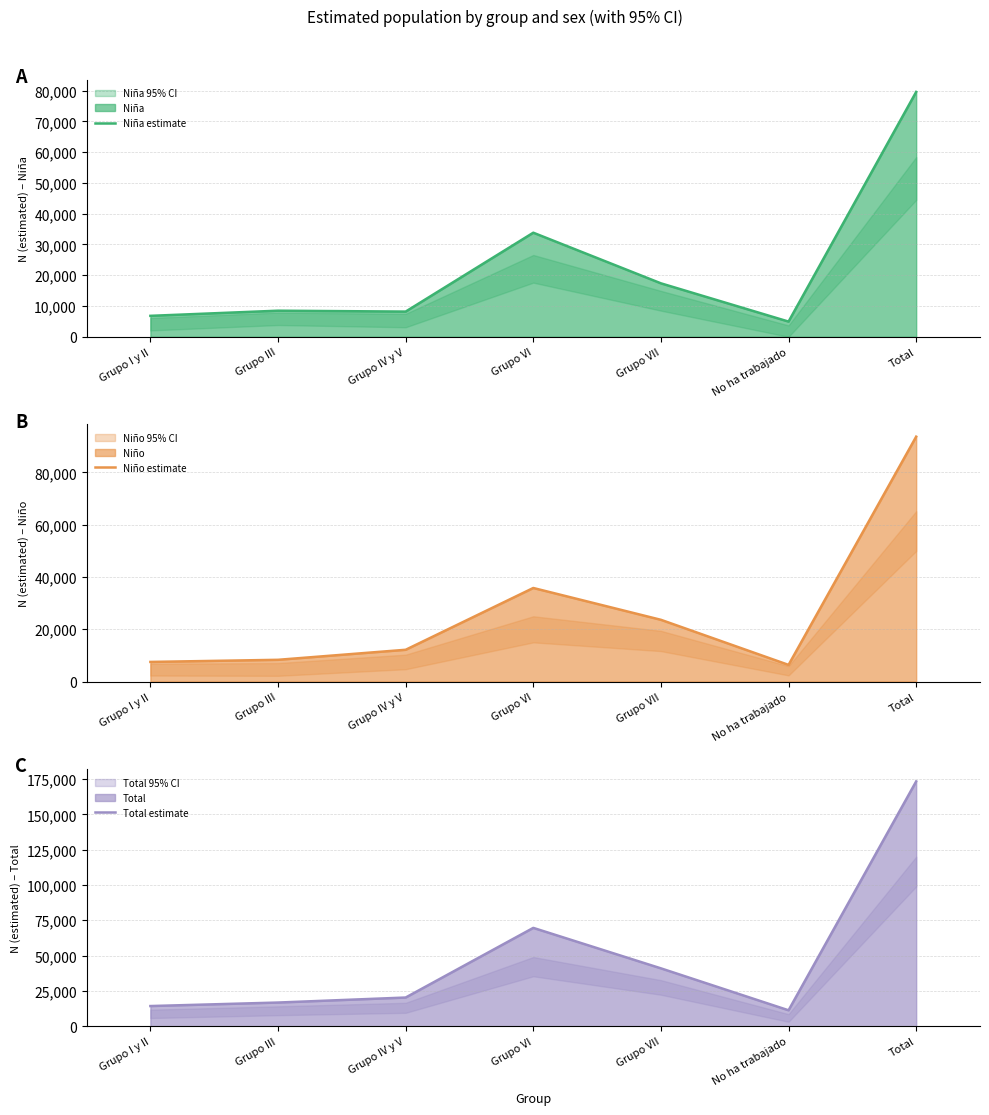

In Niña estimate, how many points are lower than both neighbors (excluding endpoints)?

2